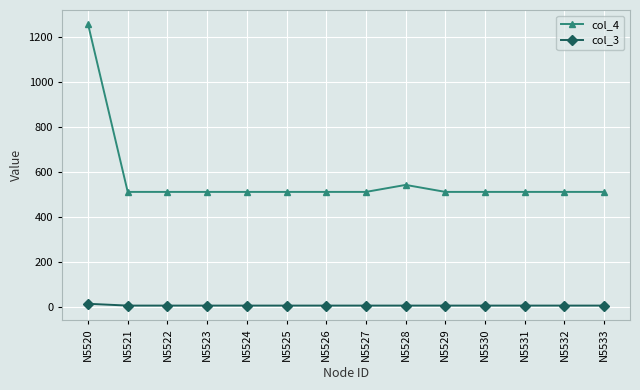

True or false: col_3 has a value of 16 at N5520.

True